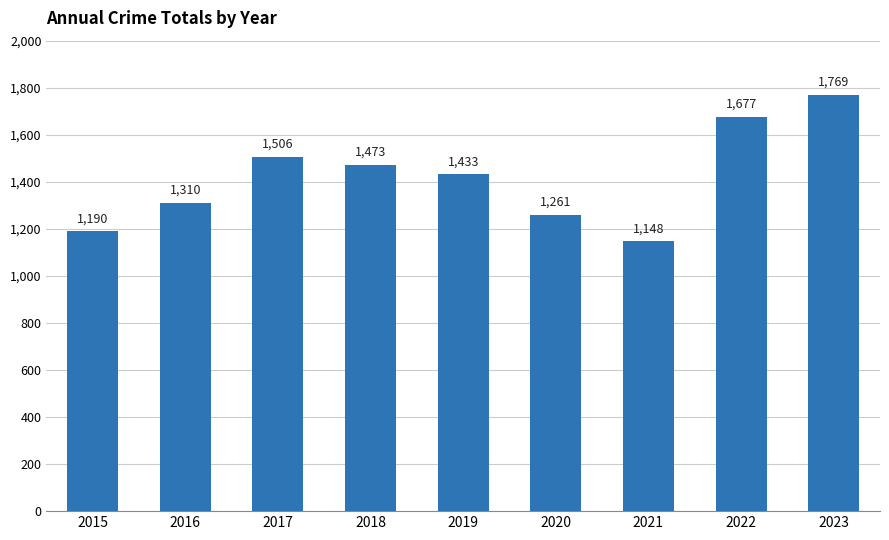

What is the change in value from 2019 to 2021?

-285